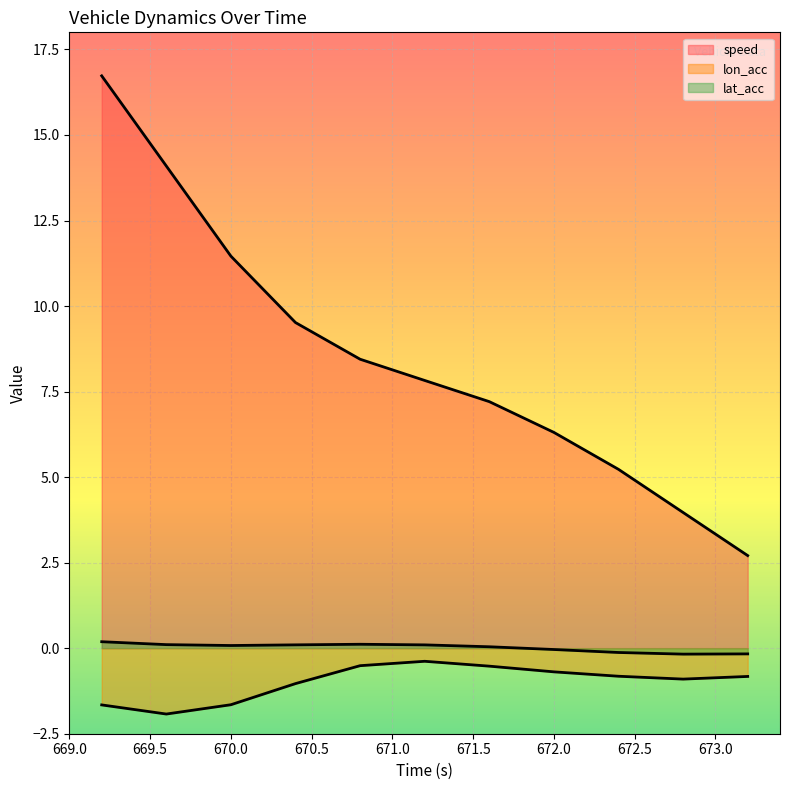

What is the spread (max minus min) of values at 671.6?

7.7